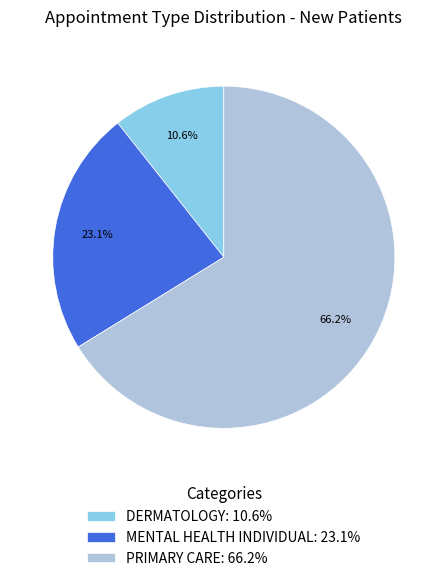

What is the smallest slice in the pie chart?

DERMATOLOGY